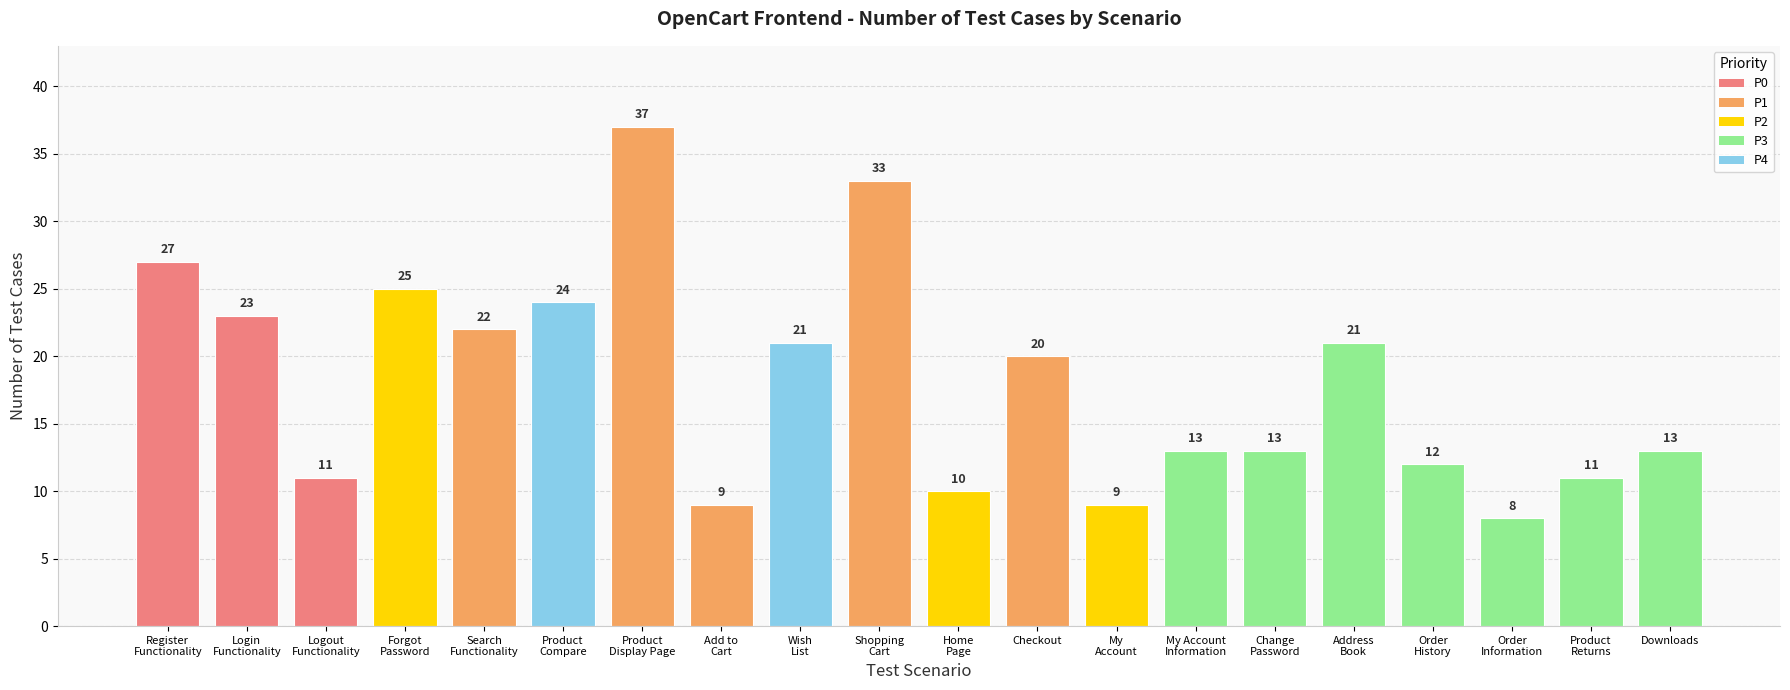

Reading left to right, extract all data points from this chart.

27	23	11	25	22	24	37	9	21	33	10	20	9	13	13	21	12	8	11	13